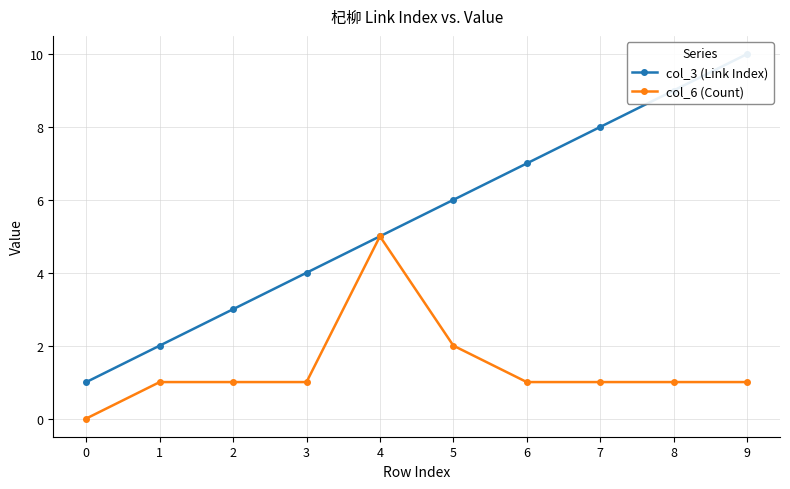

What is the difference between the second highest and minimum values in the col_6 (Count) series?

2